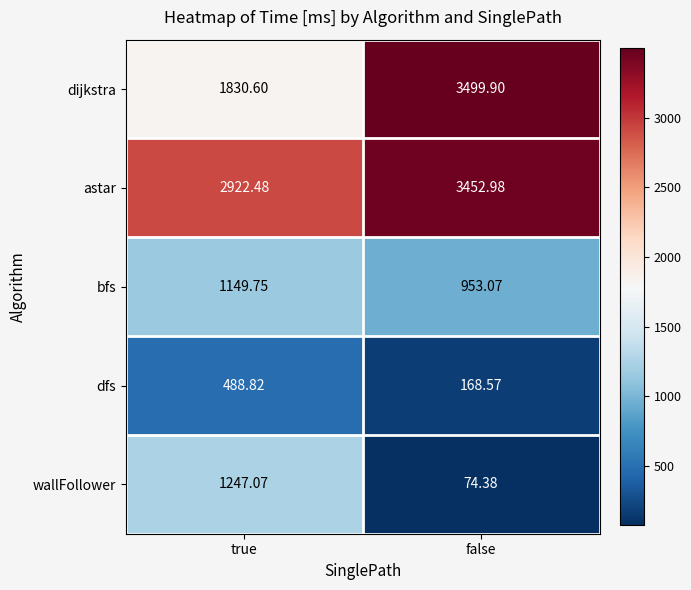

Where is bfs nearest to the value 1051?

false